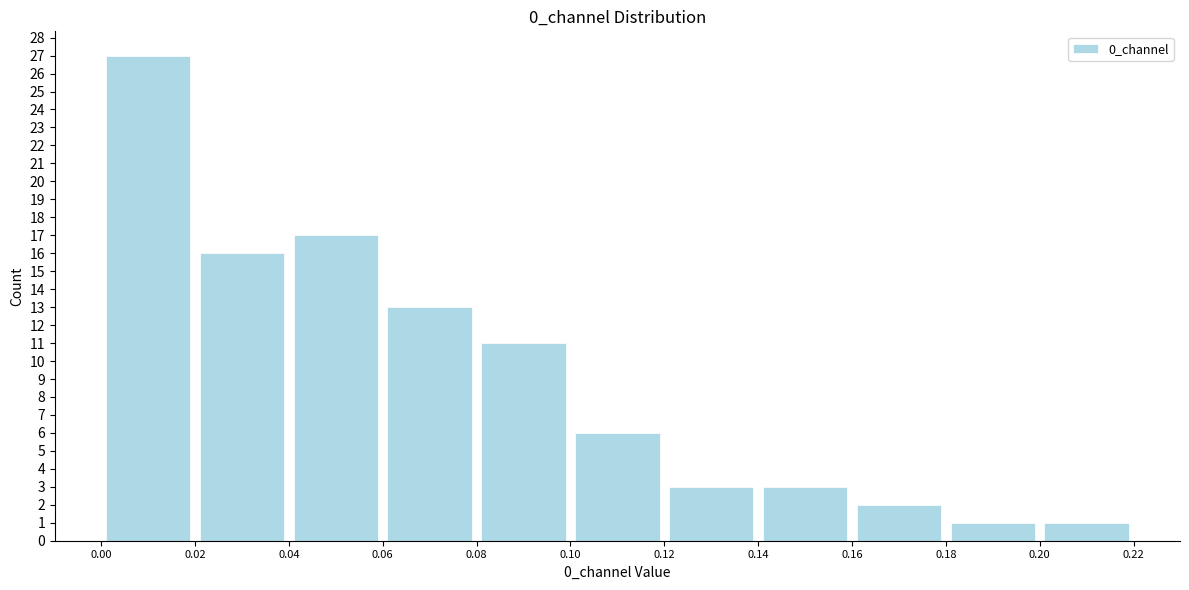

Reading left to right, transcribe this chart: for each bar, give the range it covers on the x-axis and its height. The values are not printed on the chart, so give them approximately, as read against the axis.

0.00 to 0.02: 27
0.02 to 0.04: 16
0.04 to 0.06: 17
0.06 to 0.08: 13
0.08 to 0.10: 11
0.10 to 0.12: 6
0.12 to 0.14: 3
0.14 to 0.16: 3
0.16 to 0.18: 2
0.18 to 0.20: 1
0.20 to 0.22: 1